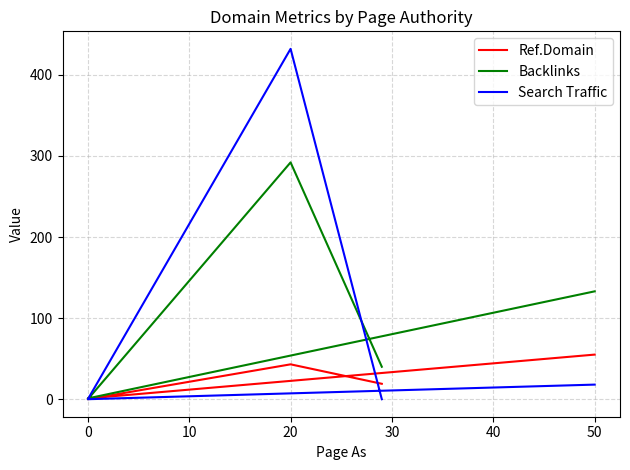

What is the spread (max minus min) of values at 0?

1